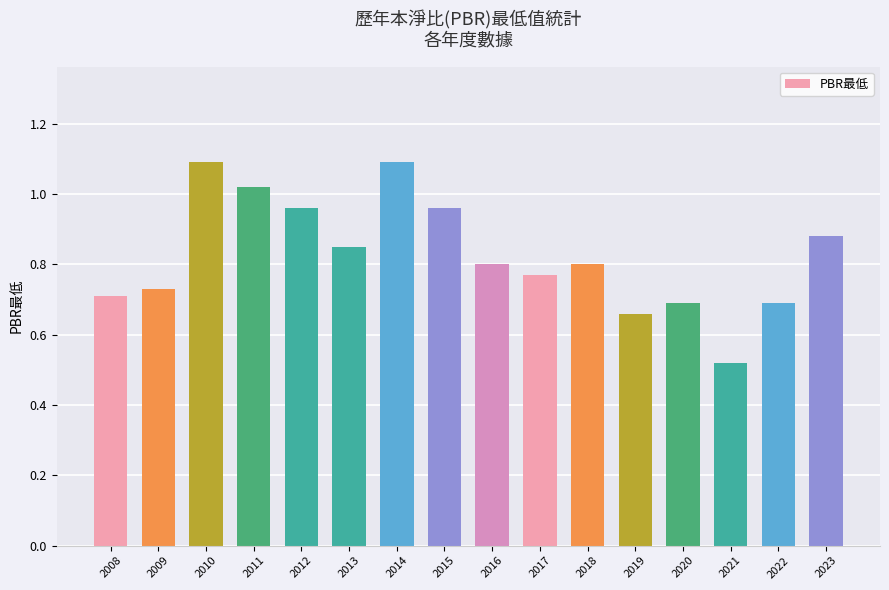

Which label corresponds to the smallest value in the chart?

2021